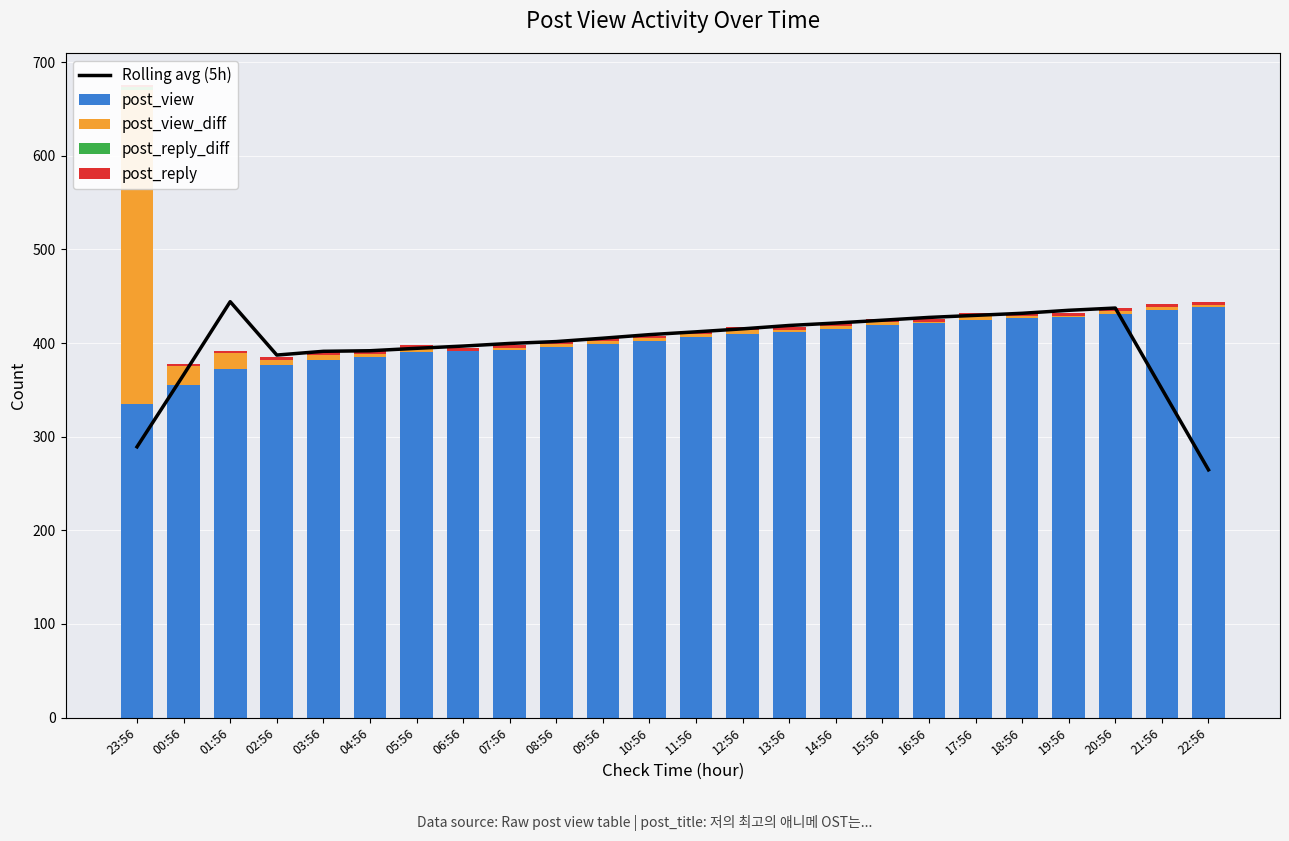

What value does the post_view_diff series have at 20:56?

3.0